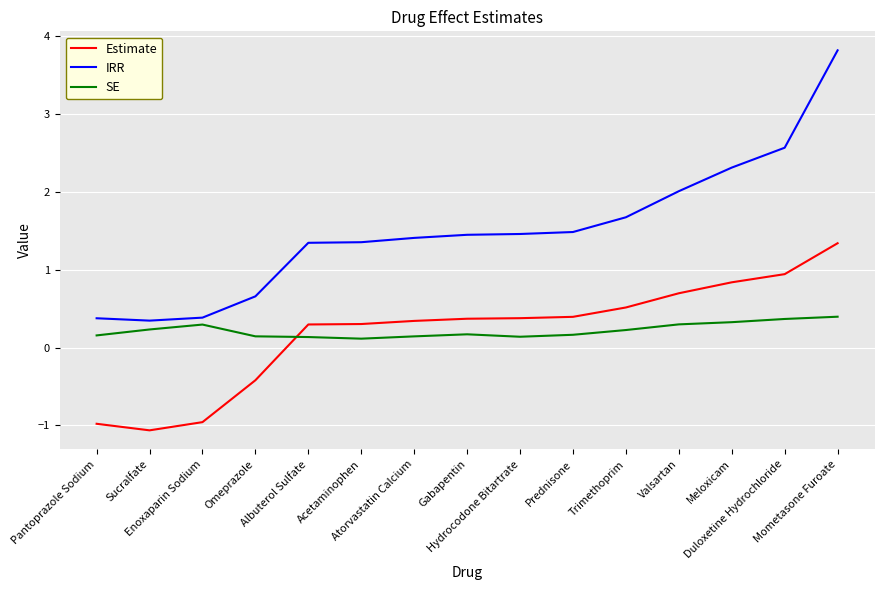

How many lines are shown in the chart?

3